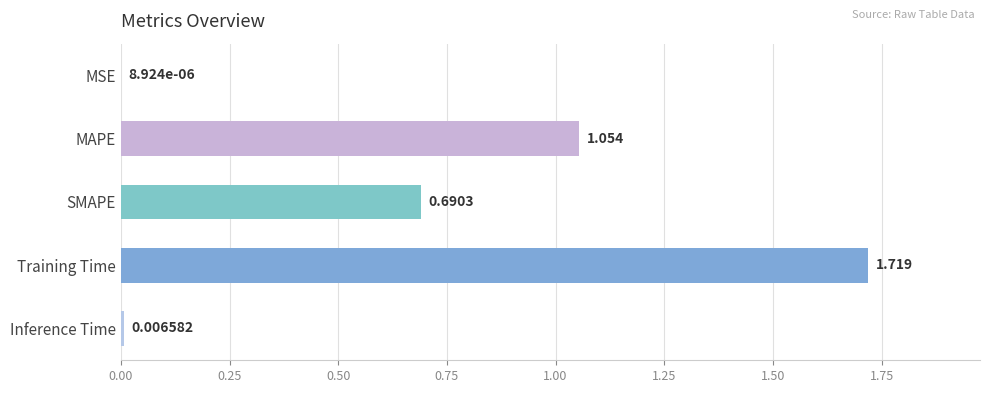

Which category has the highest value across all series?

Training Time